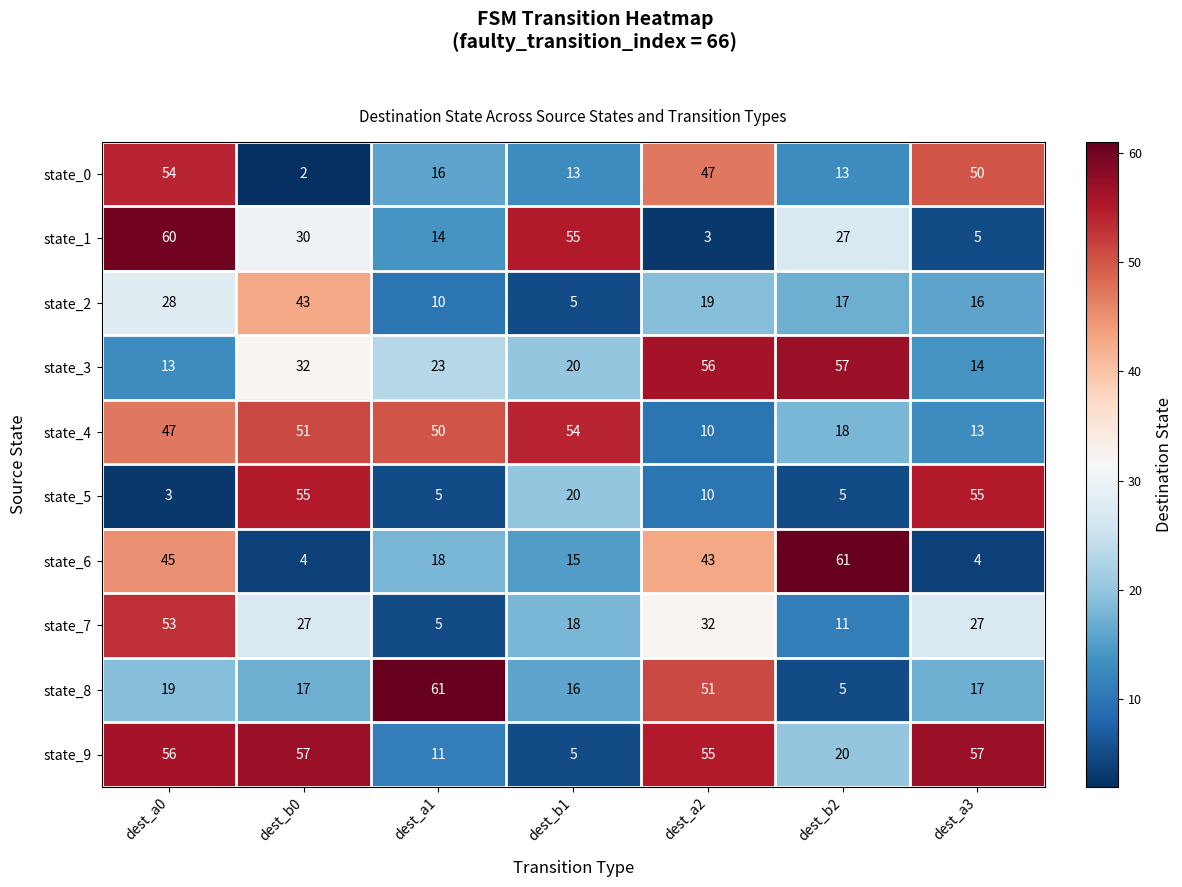

What is the spread (max minus min) of values at dest_b0?

55